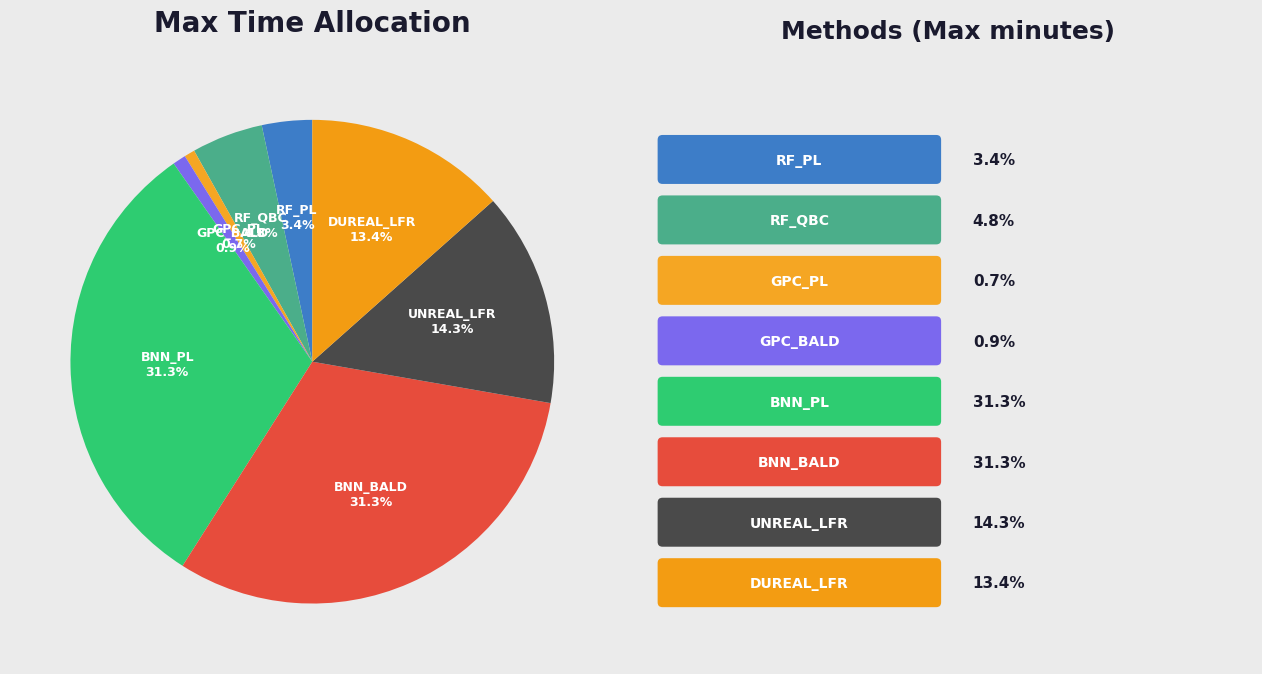

To the nearest percent, what percentage of the pie is GPC_BALD?

1%